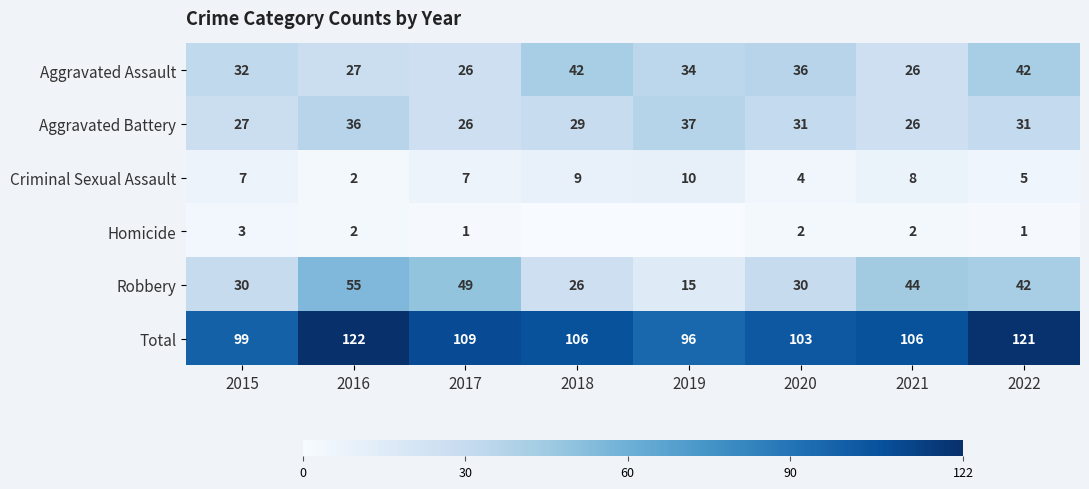

Which category has the lowest value across all series?

2018